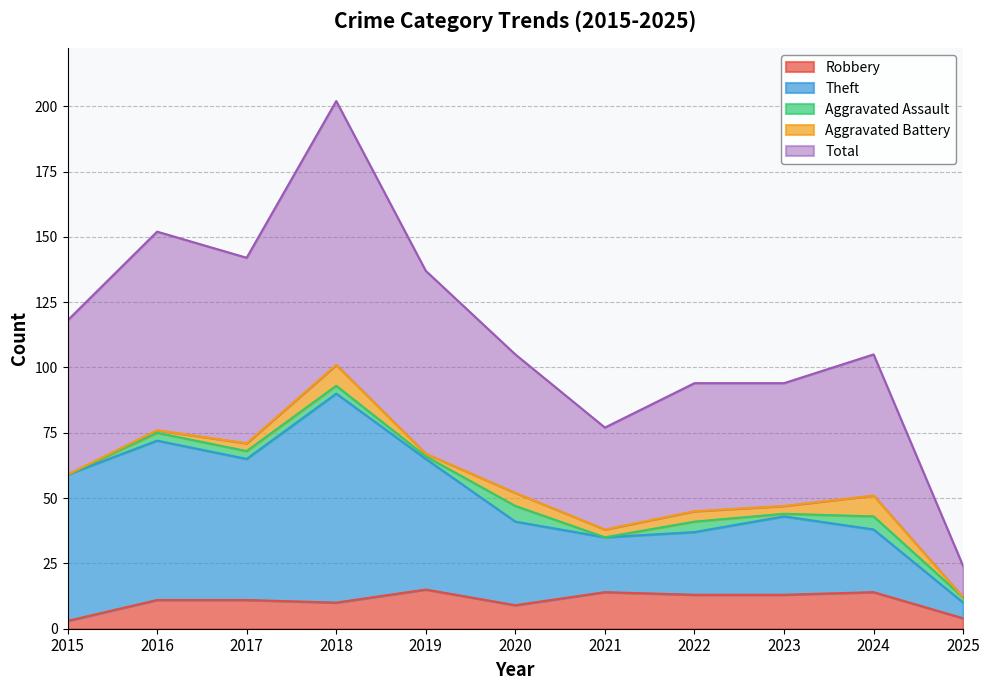

What is the maximum value for Robbery?

15